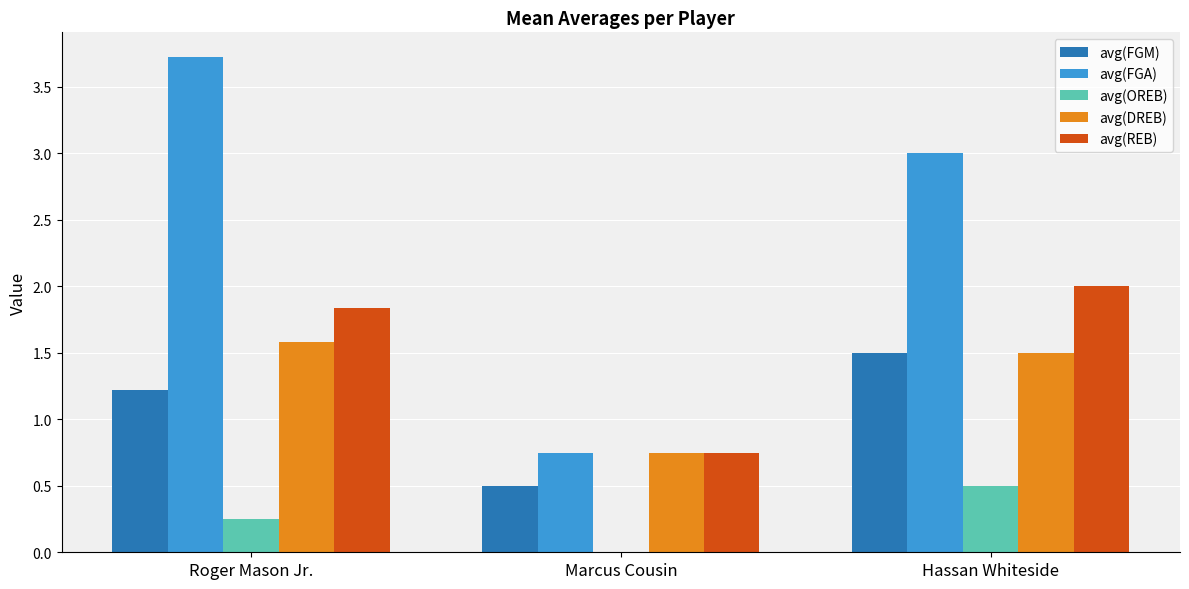

What is the total value across all series at Hassan Whiteside?

8.5